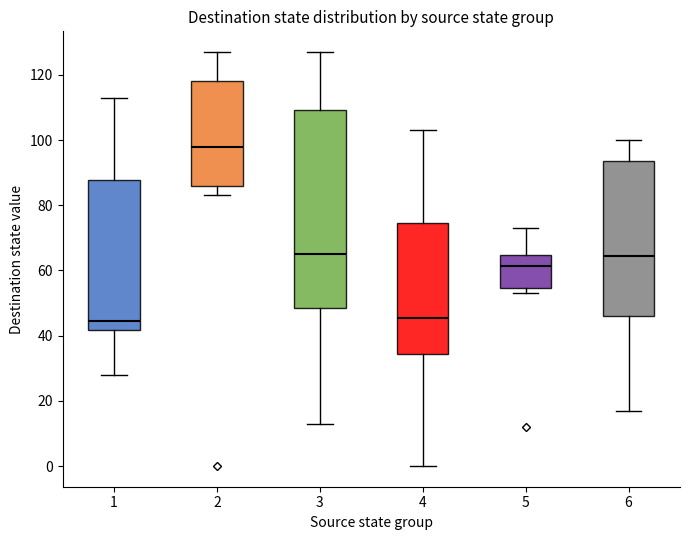

Reading left to right, read every box against the y-axis: the position of its median line, the range the box covers, and the ends of its whiskers. The values are not printed on the chart, so give them approximately, as read against the axis.

1: median 44, box 42 to 88, whiskers 28 to 114
2: median 98, box 86 to 118, whiskers 84 to 128
3: median 66, box 48 to 110, whiskers 14 to 128
4: median 46, box 34 to 74, whiskers 0 to 104
5: median 62, box 54 to 64, whiskers 54 (just below the box's lower edge) to 74
6: median 64, box 46 to 94, whiskers 18 to 100